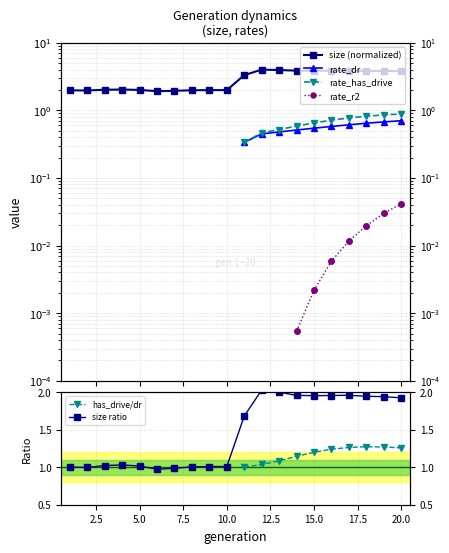

Does the chart have visible grid lines?

Yes